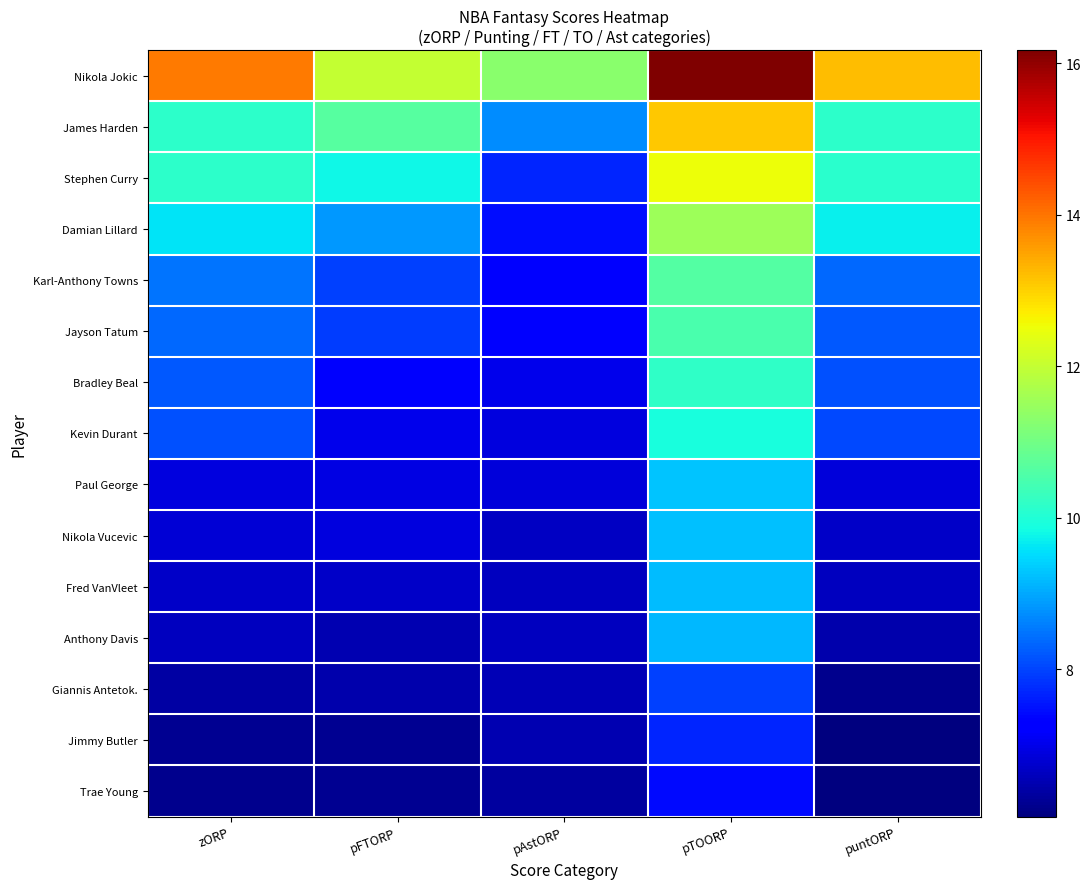

What is the total value across all series at puntORP?

120.9